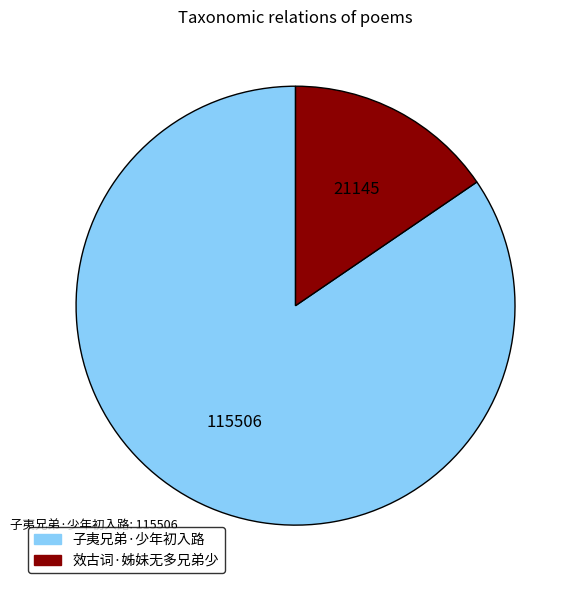

Which slice is the smallest?

效古词·姊妹无多兄弟少